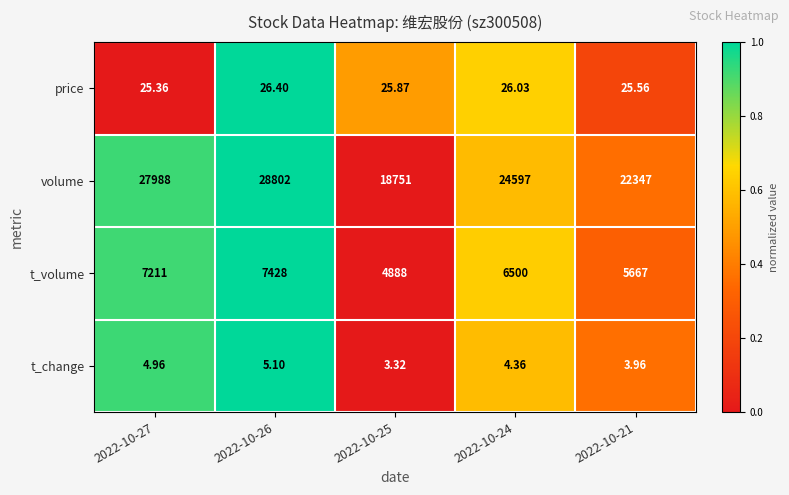

Is the value of t_change at 2022-10-21 greater than the value of price at 2022-10-25?

No